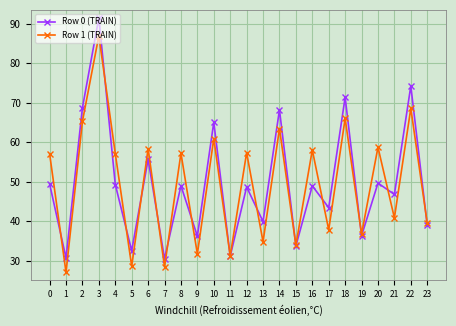

List the series in order of their peak value, lowest first.

Row 1 (TRAIN), Row 0 (TRAIN)